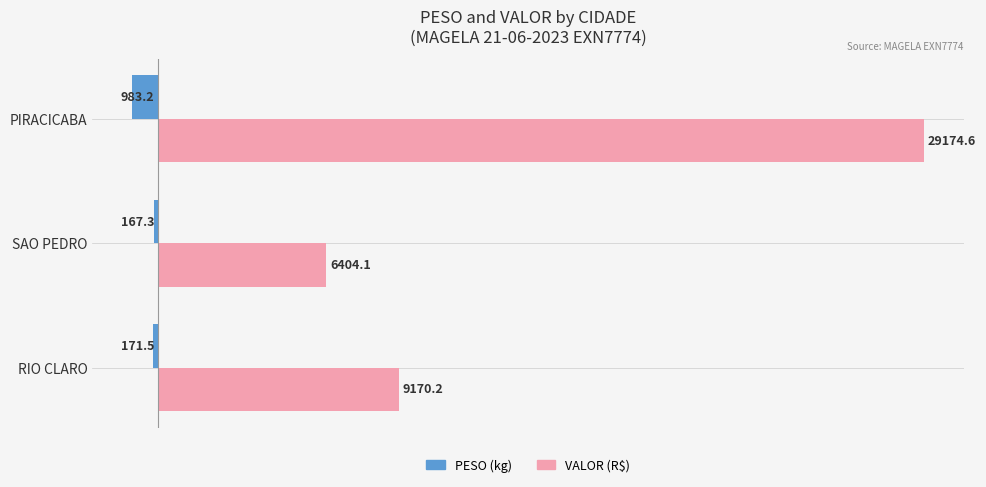

What are all the series names shown in the legend?

PESO (kg), VALOR (R$)